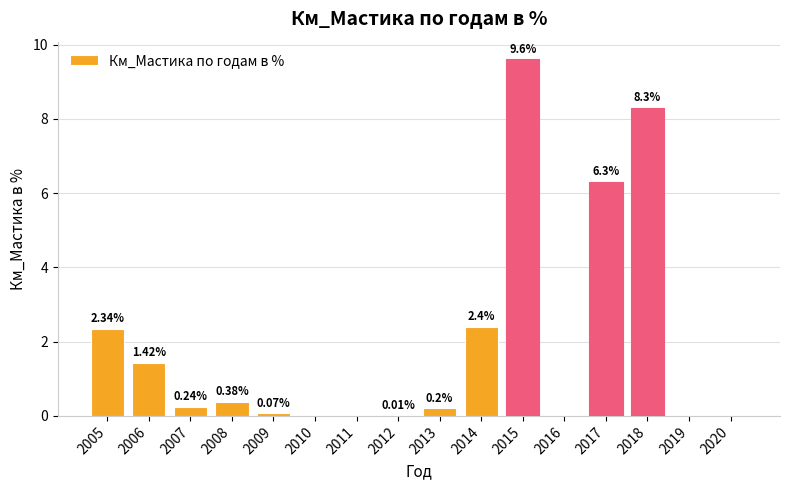

What is the sum of all values?

31.3